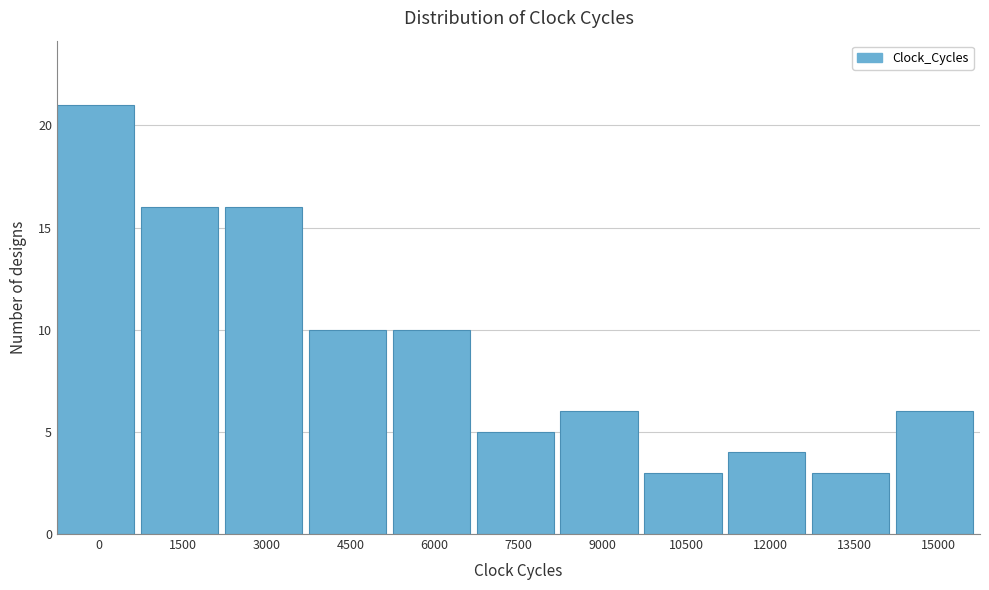

Reading left to right, extract all data points from this chart.

21	16	16	10	10	5	6	3	4	3	6